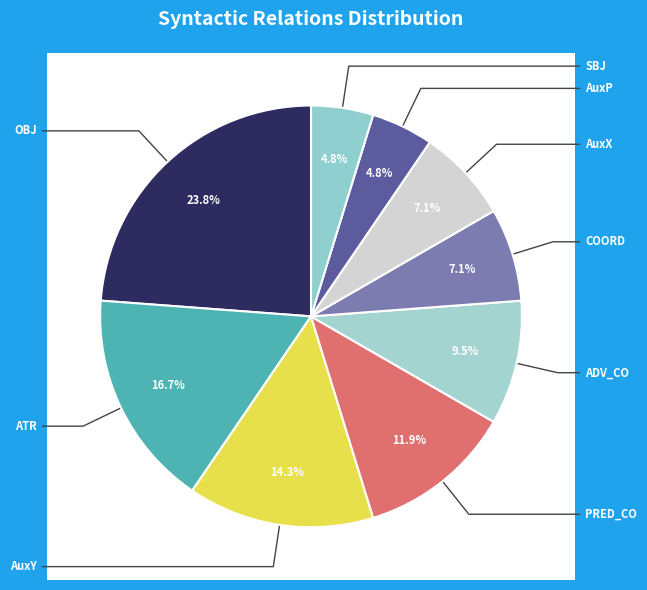

To the nearest percent, what portion does OBJ represent?

24%